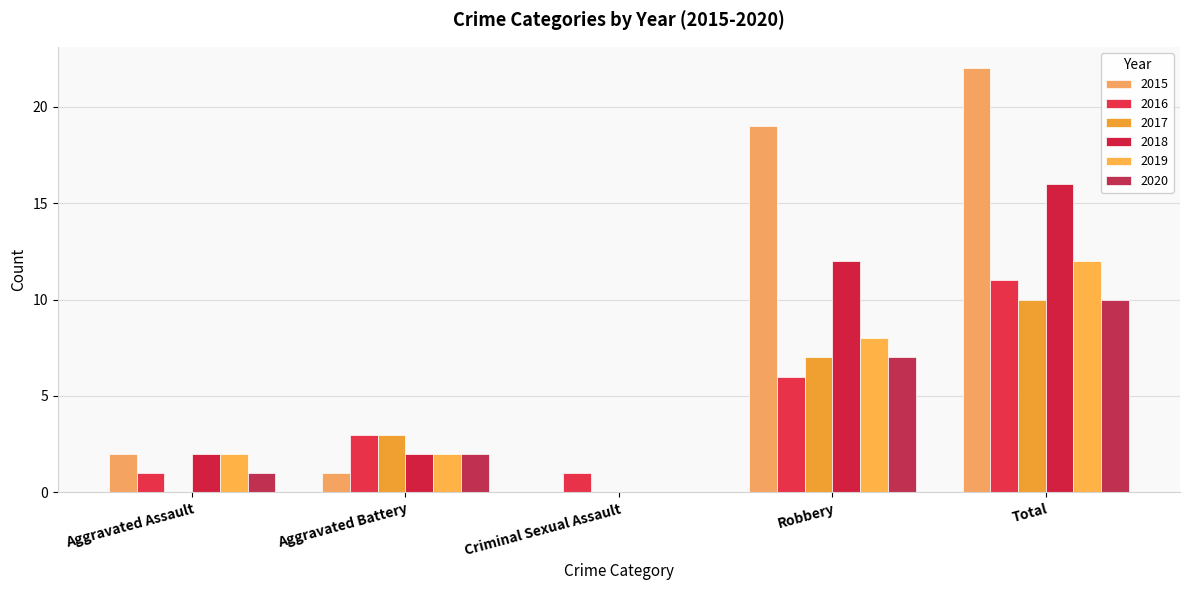

What position from the right is Total?

1